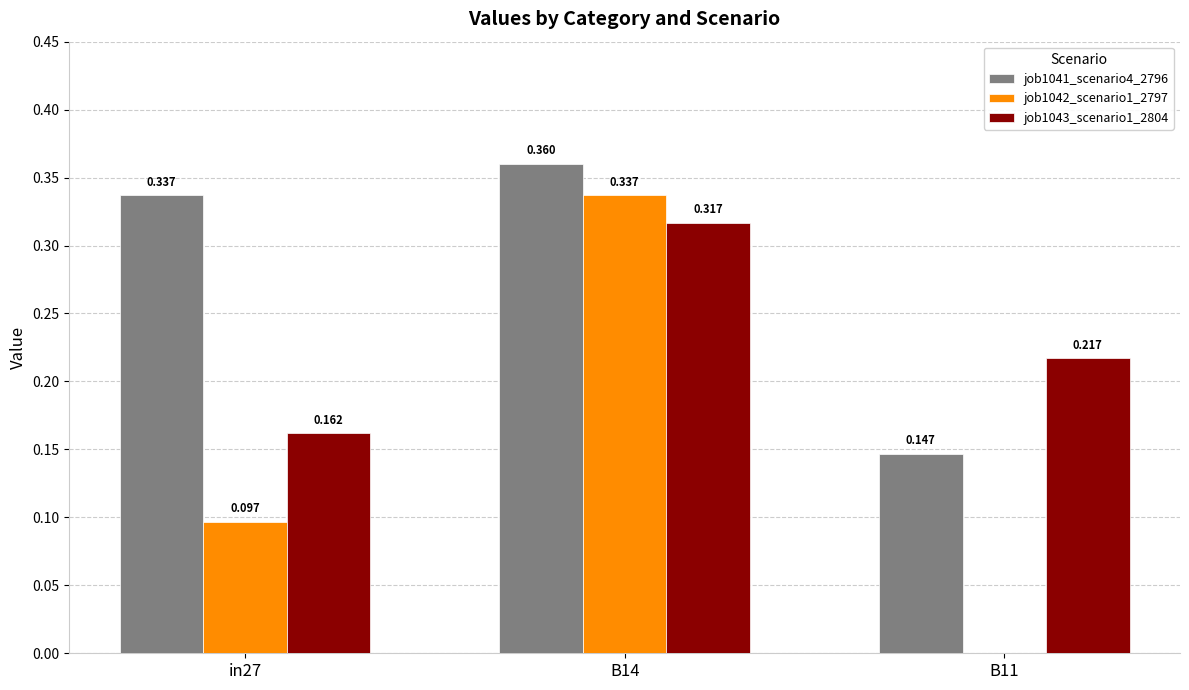

Is the value of job1041_scenario4_2796 at B14 greater than the value of job1042_scenario1_2797 at B11?

Yes